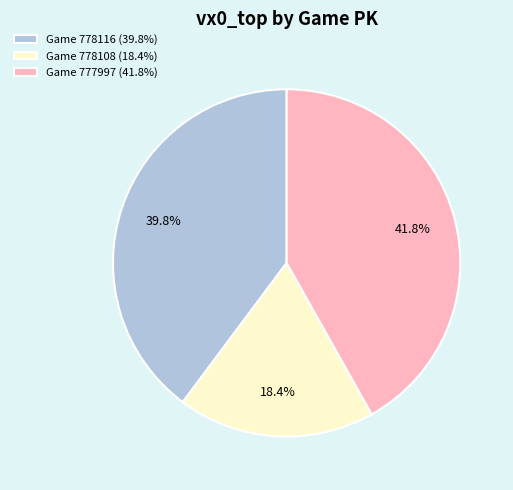

Which category has the biggest portion of the pie?

Game 777997 (41.8%)